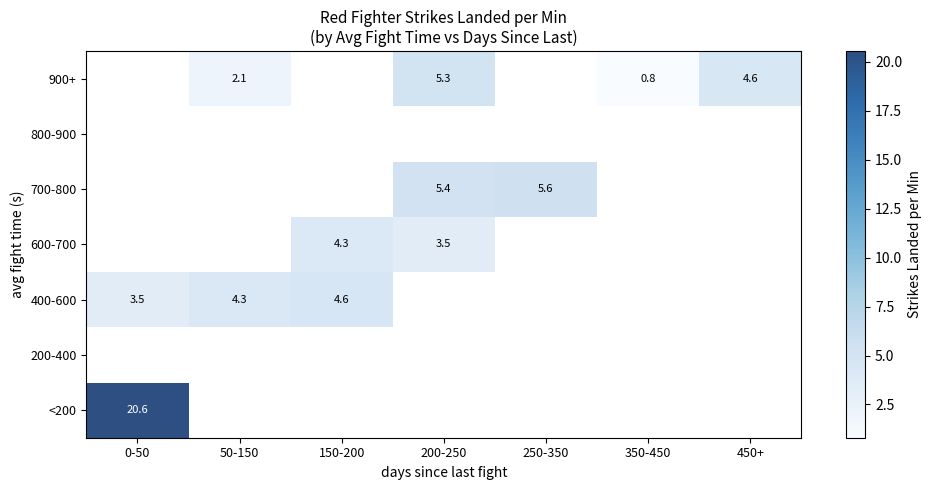

Which category has the highest value across all series?

0-50